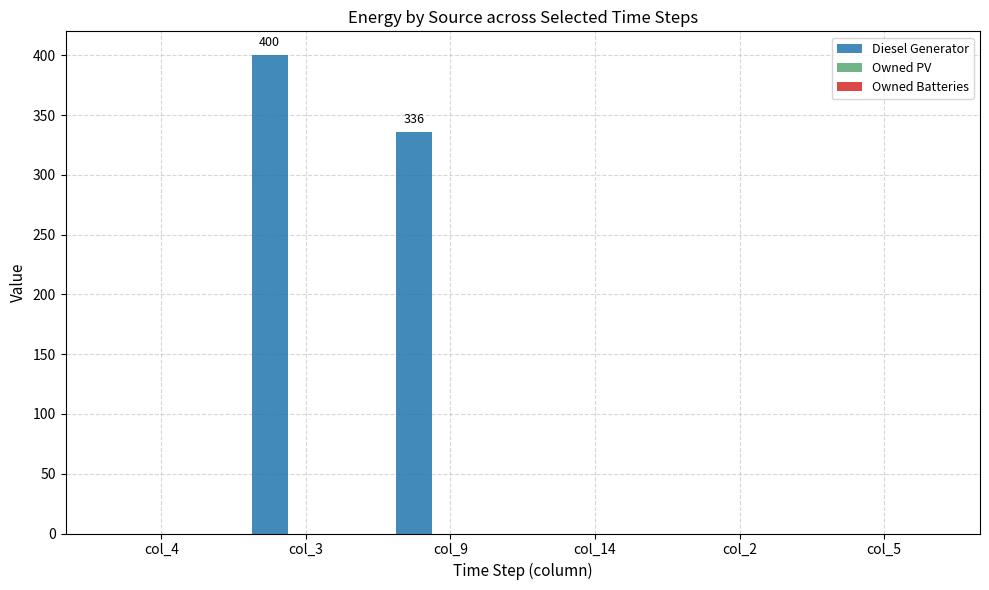

How many categories are shown in the chart?

6